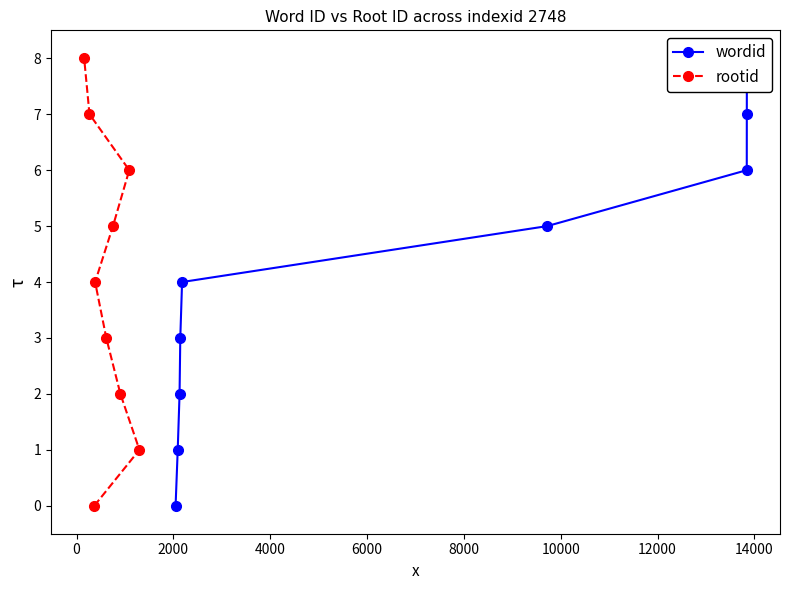

Is this an area chart (filled region under the line)?

No